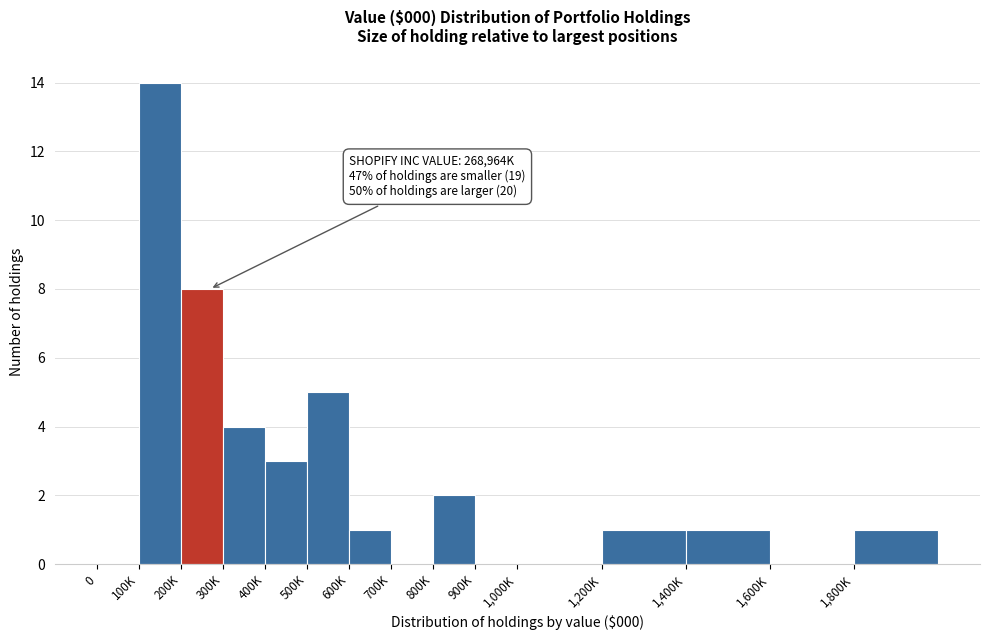

Reading left to right, list all the values displayed in this chart.

0=0	100K=14	200K=8	300K=4	400K=3	500K=5	600K=1	700K=0	800K=2	900K=0	1,000K=0	1,200K=1	1,400K=1	1,600K=0	1,800K=1